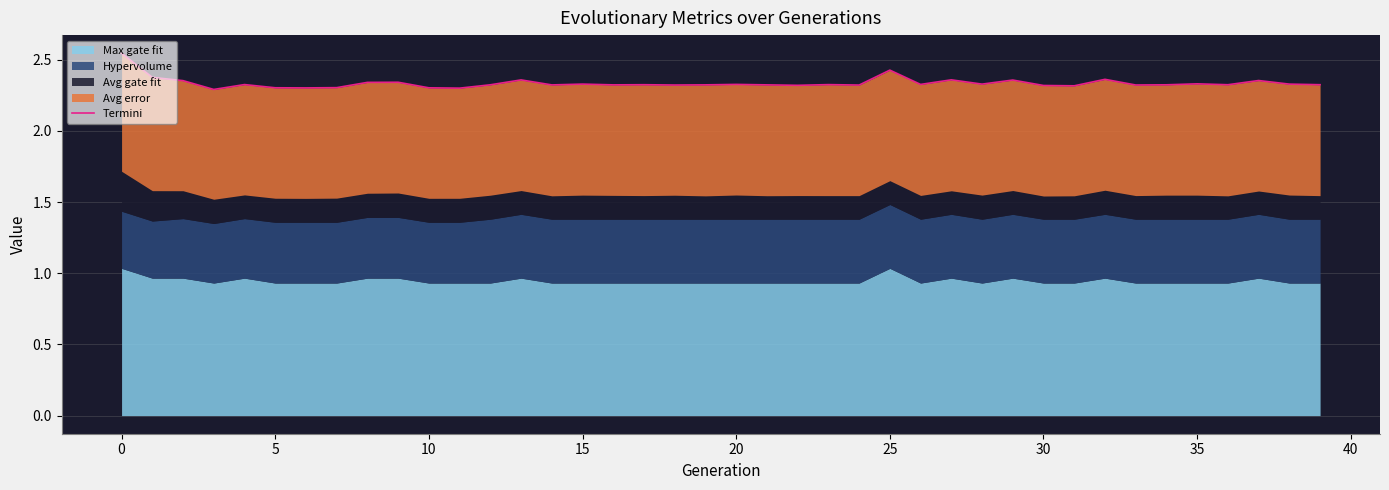

What is the average value?

2.3